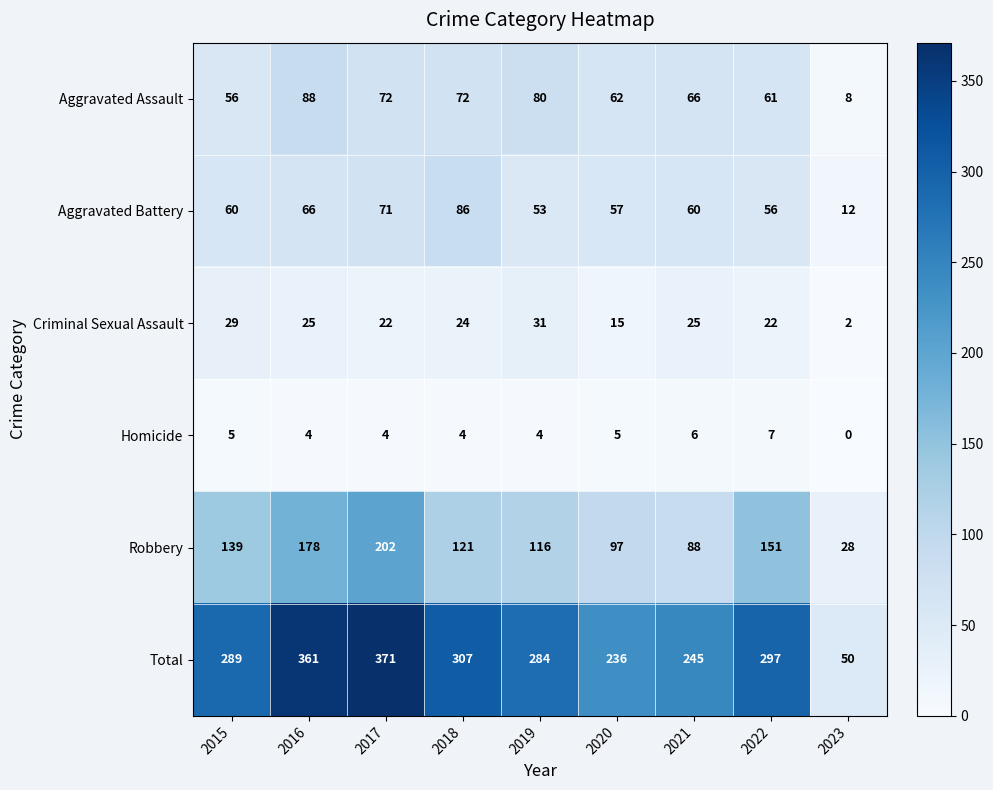

What is the difference between the Aggravated Assault values at 2015 and 2022?

5